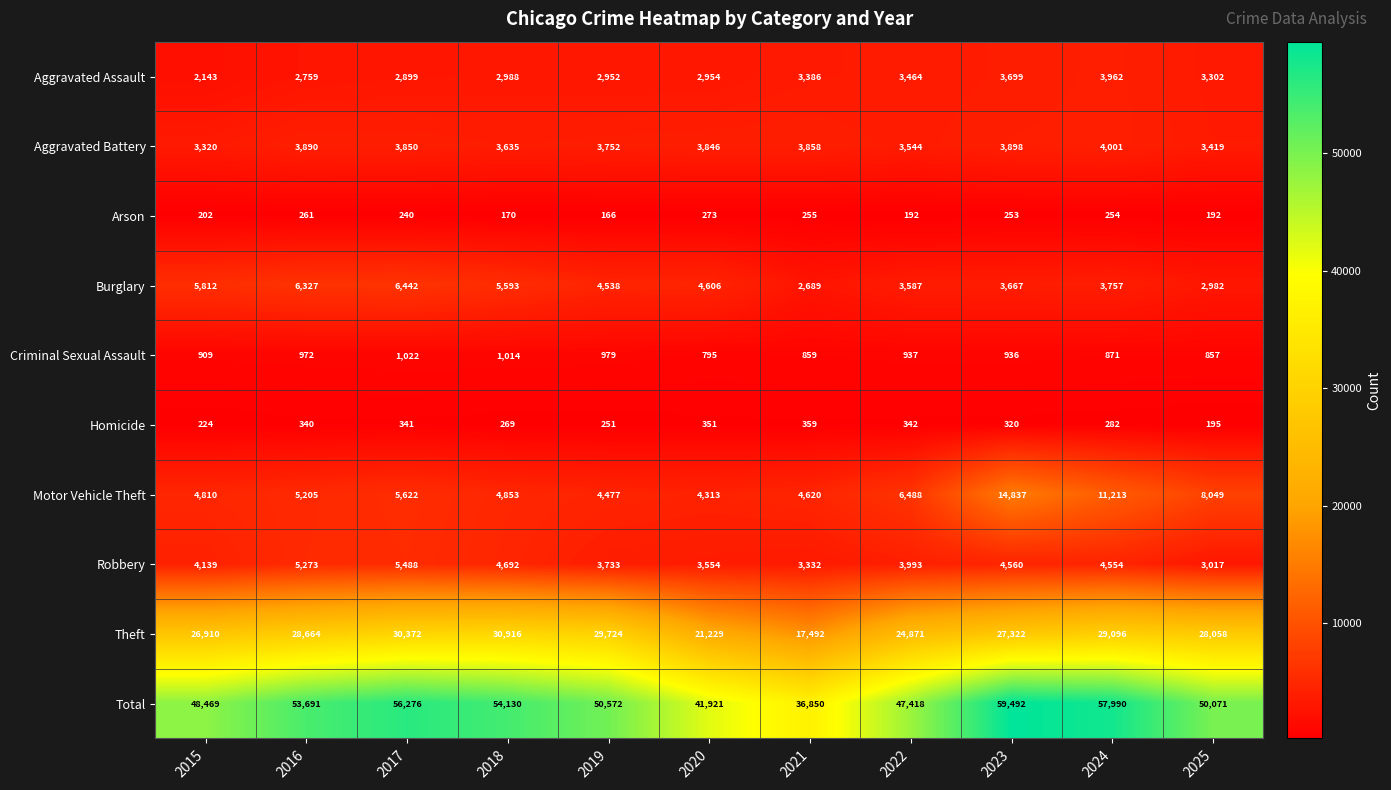

List the series in order of their peak value, highest first.

Total, Theft, Motor Vehicle Theft, Burglary, Robbery, Aggravated Battery, Aggravated Assault, Criminal Sexual Assault, Homicide, Arson